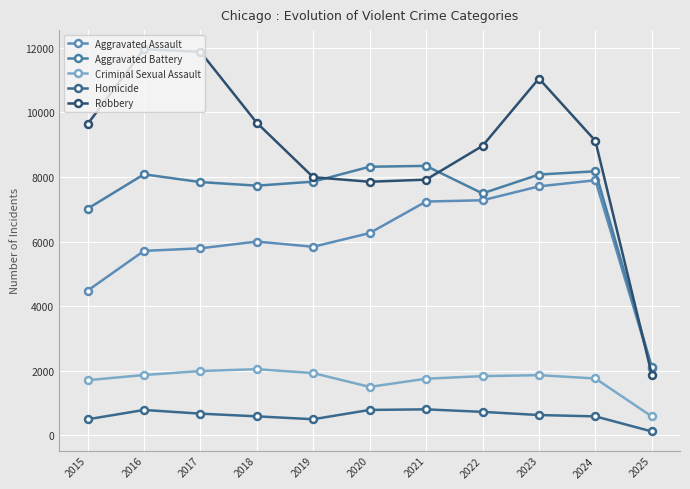

Is the value of Robbery at 2024 greater than the value of Aggravated Battery at 2018?

Yes